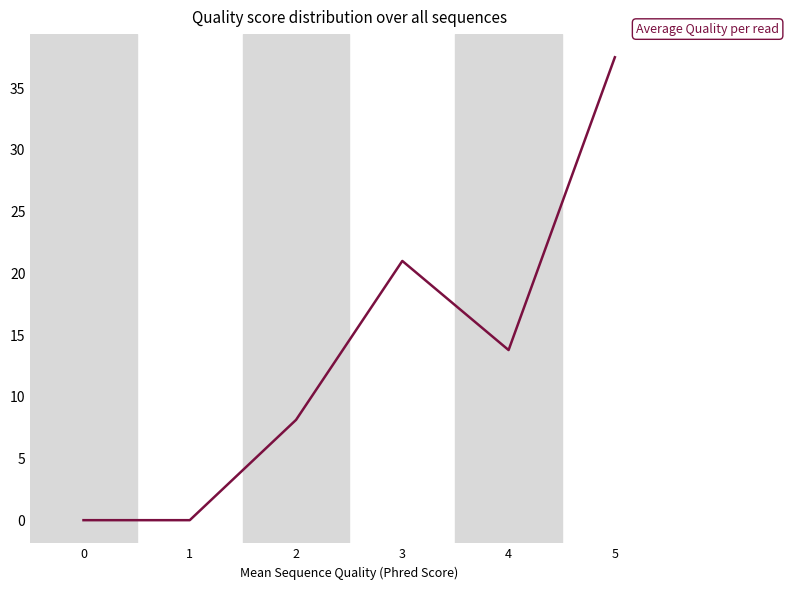

Count the number of categories in the chart.

6